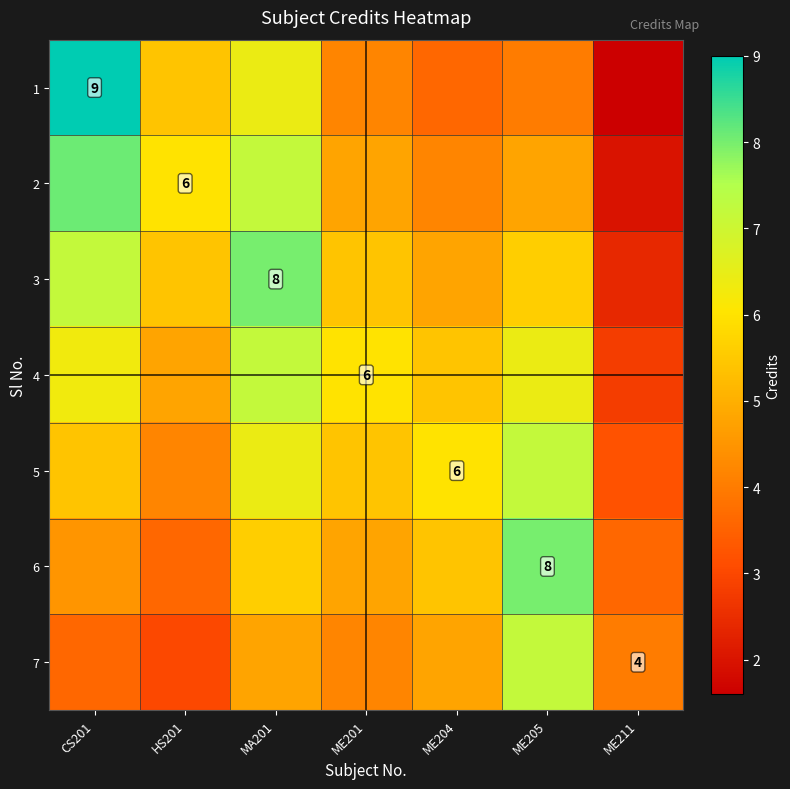

What is the lowest value of the 6 series?

3.6